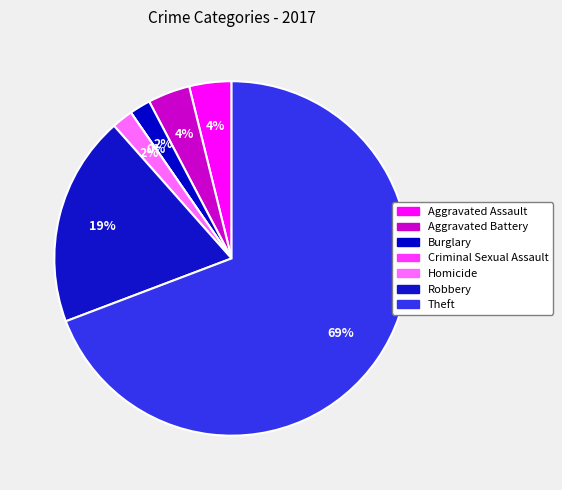

Which category has the smallest portion of the pie?

Criminal Sexual Assault